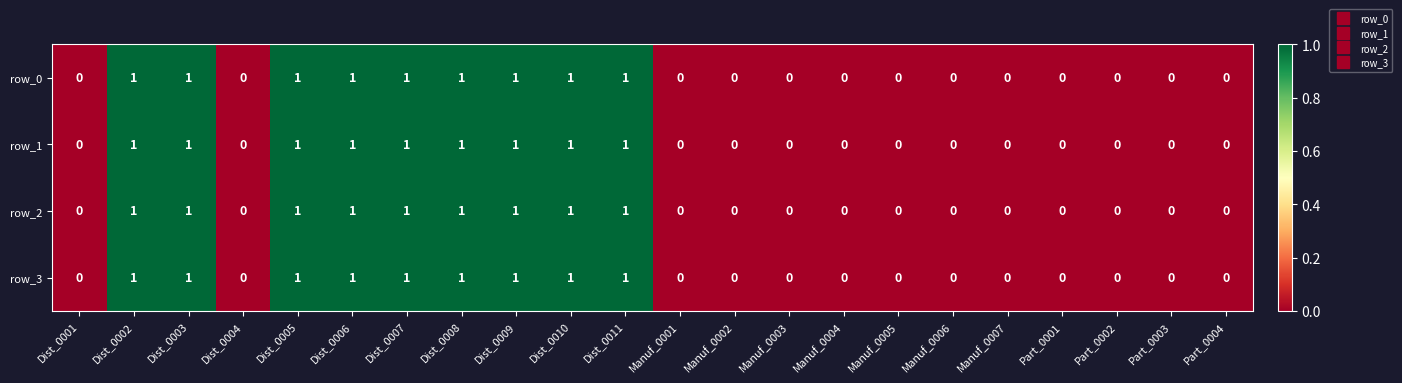

What is the sum of all row_3 values?

9